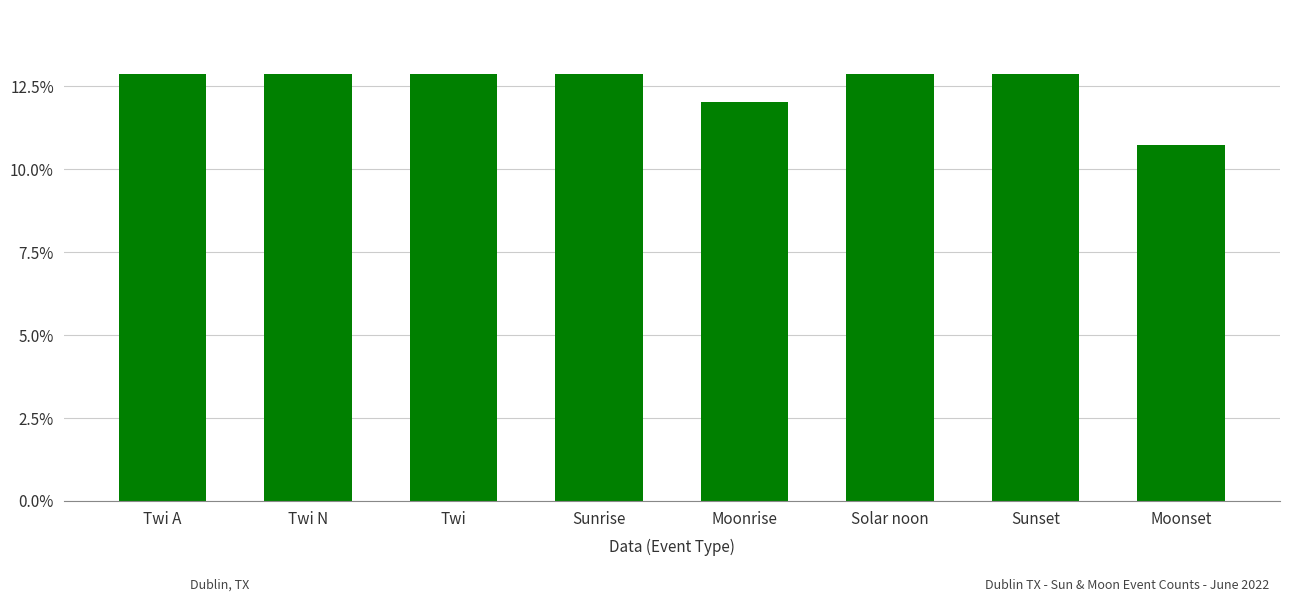

What is the sum of the values at Twi N and Twi A?

25.8